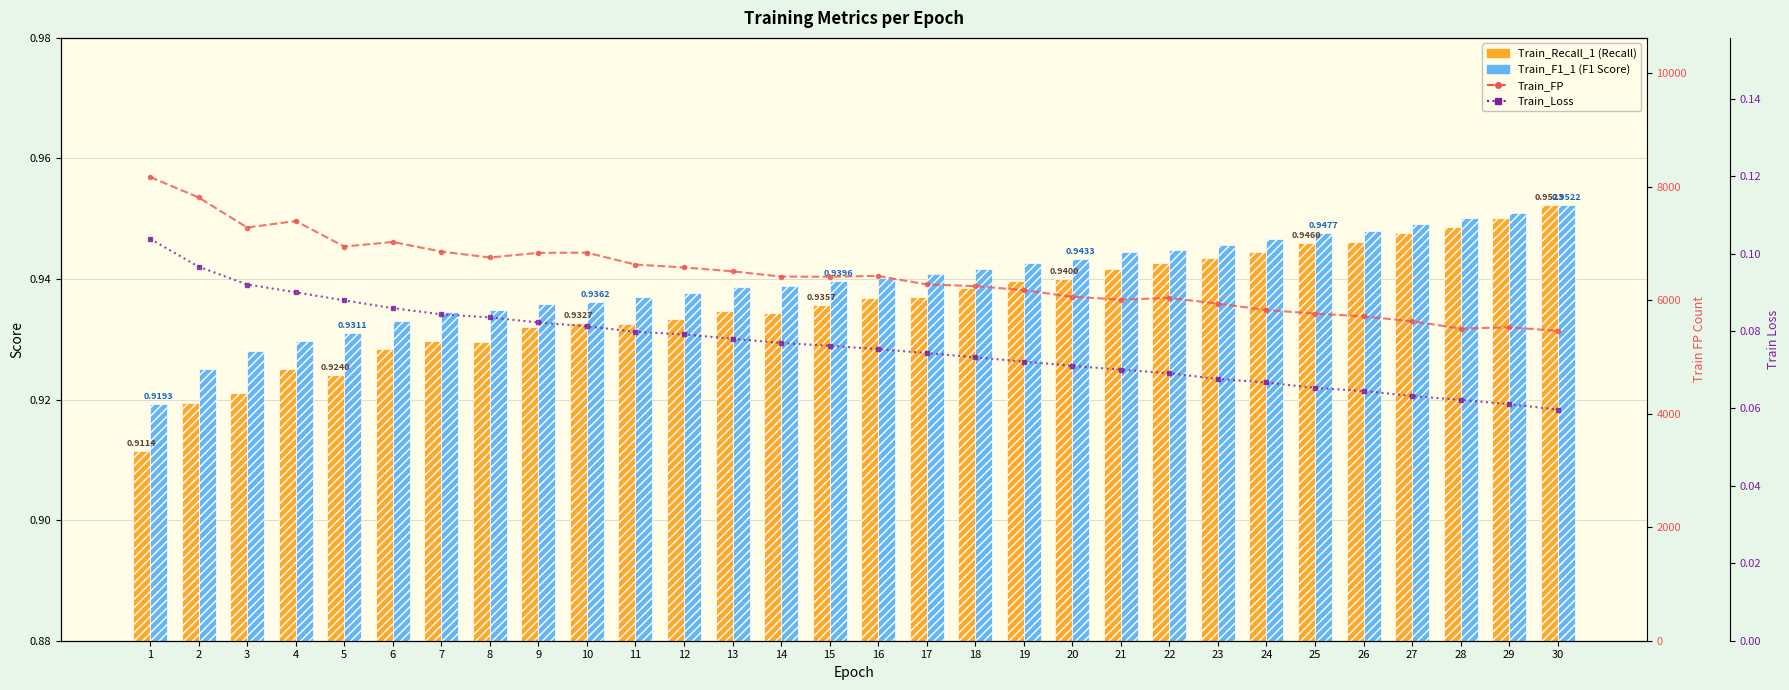

How many distinct data groups are displayed?

4